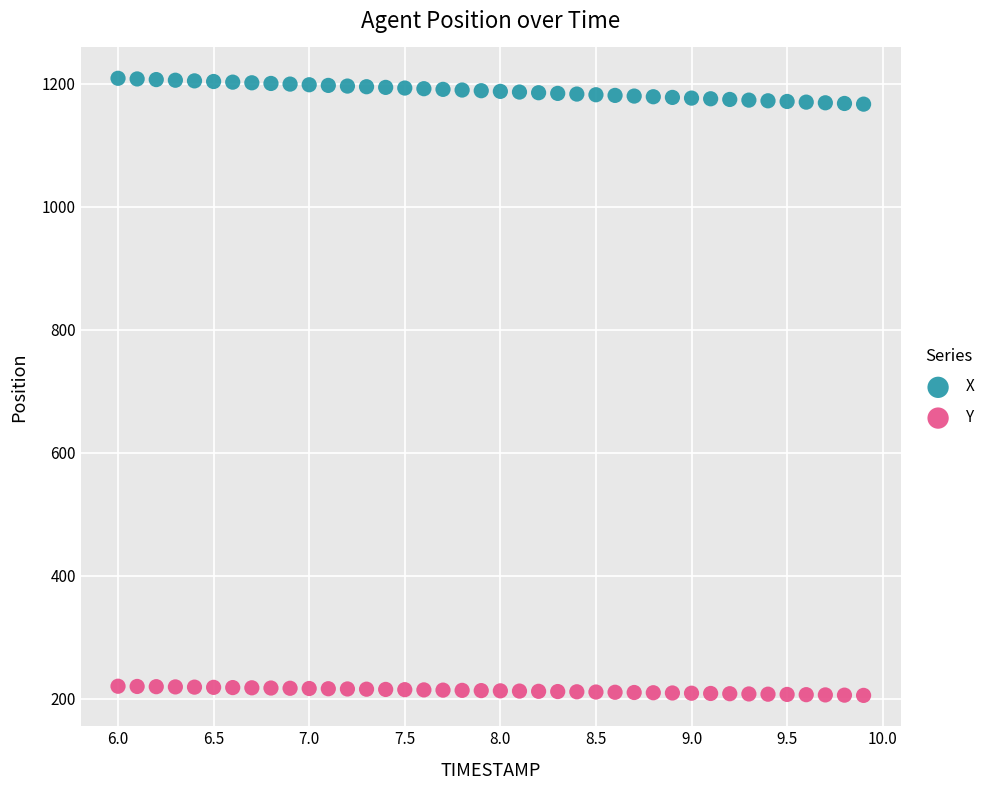

Across all data points, what is the range of X values (max minus min)?

3.9